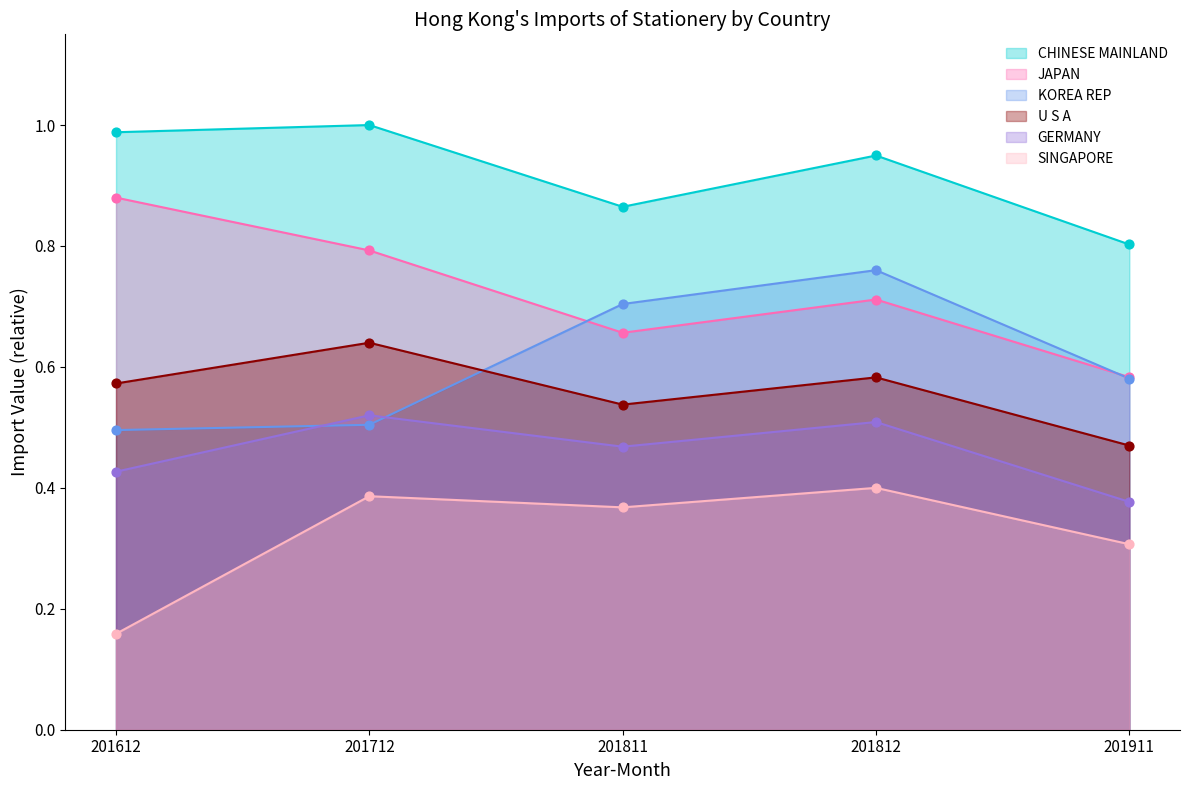

What is the total value across all series at 201911?

3.1